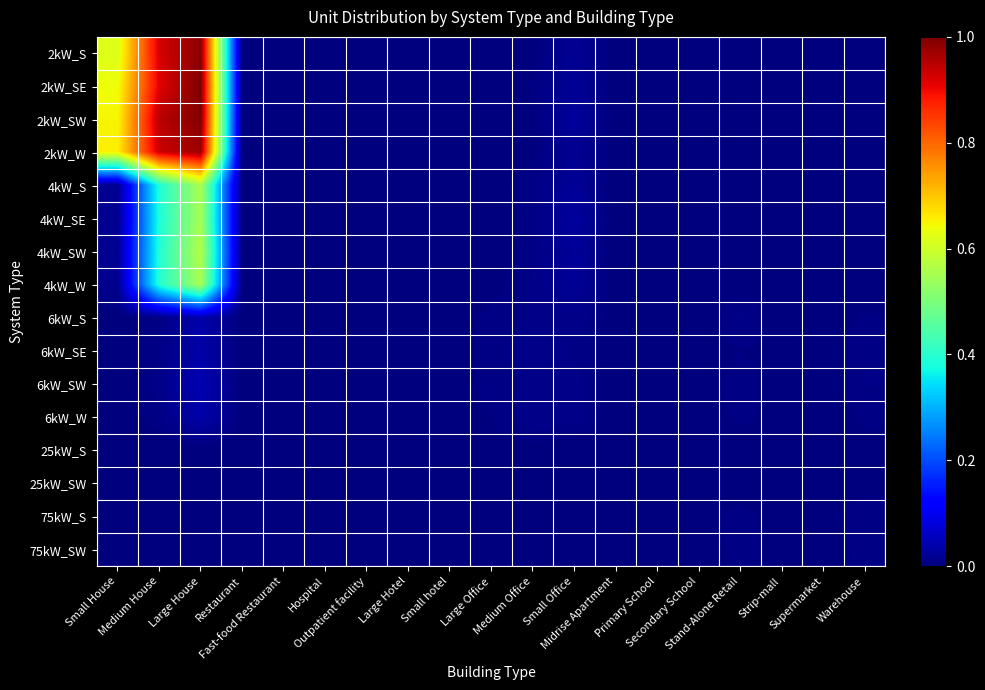

At which category is the sum across all series the highest?

Large House